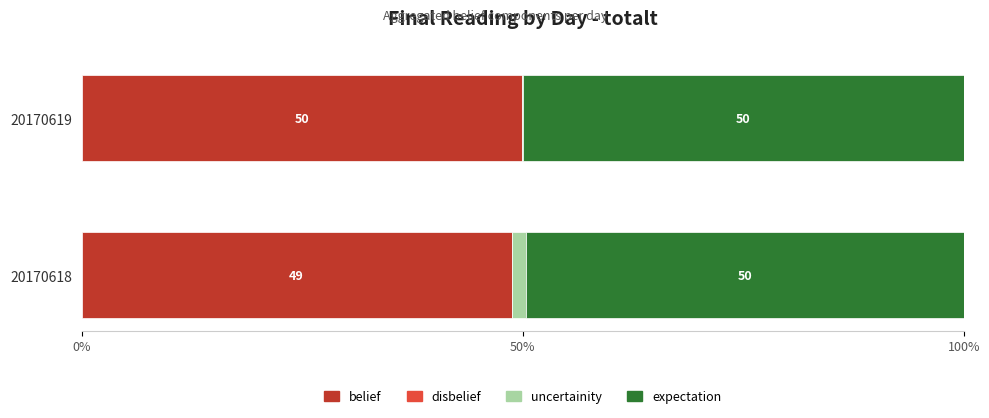

How many distinct data groups are displayed?

4